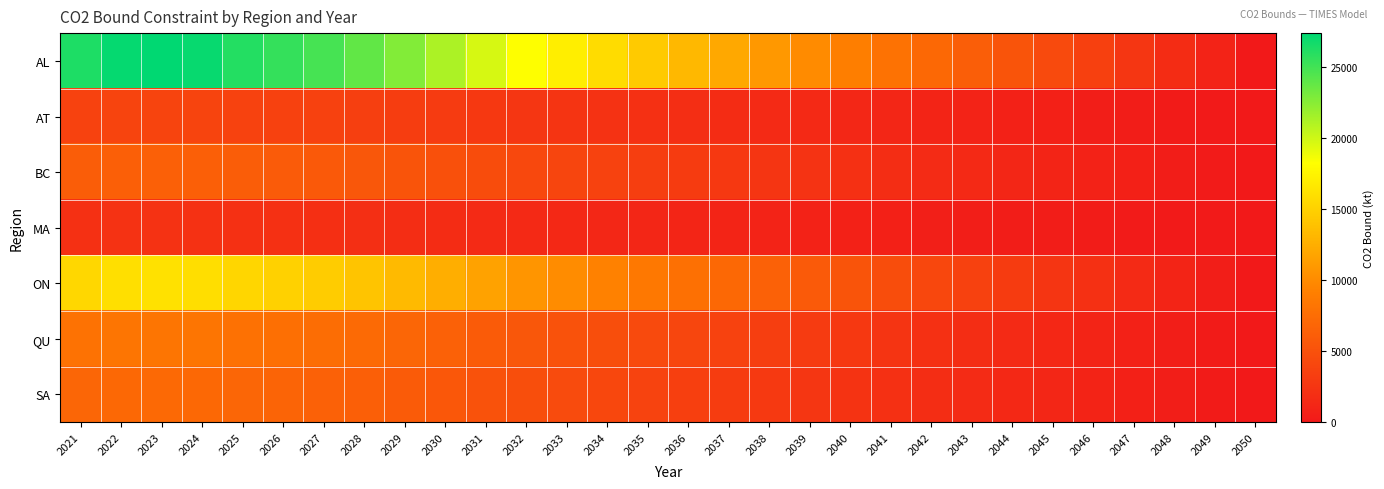

Reading left to right, what are all the values shown in this chart?

AL: 2021=26276.1	2022=27148.4	2023=27391.6	2024=27086.5	2025=26095.3	2026=25513.9	2027=24824.4	2028=23893.3	2029=22686.5	2030=21216.4	2031=19728.5	2032=18243.9	2033=17095.5	2034=15801.2	2035=14488.5	2036=13256.8	2037=12055.1	2038=10950.2	2039=9982.5	2040=9017.3	2041=7959.7	2042=7068.5	2043=6165.1	2044=5253.1	2045=4367.0	2046=3489.4	2047=2601.5	2048=1733.2	2049=863.5	2050=0.0
AT: 2021=3734.7	2022=3858.7	2023=3893.2	2024=3849.9	2025=3717.3	2026=3631.3	2027=3534.2	2028=3403.1	2029=3230.1	2030=3020.3	2031=2808.0	2032=2596.0	2033=2432.2	2034=2247.1	2035=2059.8	2036=1885.3	2037=1712.0	2038=1553.6	2039=1418.0	2040=1281.2	2041=1130.9	2042=1004.8	2043=876.4	2044=746.4	2045=620.1	2046=495.8	2047=369.7	2048=246.3	2049=122.8	2050=0.0
BC: 2021=6094.5	2022=6296.8	2023=6353.2	2024=6282.5	2025=6065.6	2026=5927.0	2027=5768.2	2028=5553.6	2029=5271.9	2030=4932.1	2031=4583.2	2032=4233.7	2033=3968.5	2034=3667.3	2035=3359.4	2036=3073.8	2037=2794.2	2038=2539.4	2039=2317.5	2040=2092.2	2041=1846.5	2042=1640.1	2043=1430.1	2044=1218.3	2045=1012.8	2046=809.6	2047=603.7	2048=402.1	2049=200.5	2050=0.0
MA: 2021=2123.8	2022=2194.3	2023=2214.0	2024=2189.3	2025=2113.2	2026=2065.8	2027=2010.5	2028=1936.4	2029=1837.7	2030=1718.8	2031=1597.3	2032=1476.0	2033=1383.0	2034=1278.7	2035=1170.6	2036=1071.5	2037=974.4	2038=884.3	2039=807.0	2040=728.8	2041=643.2	2042=571.3	2043=498.4	2044=424.8	2045=352.7	2046=282.1	2047=210.5	2048=140.2	2049=69.9	2050=0.0
ON: 2021=15451.7	2022=15964.7	2023=16107.7	2024=15928.3	2025=15368.9	2026=15019.3	2027=14617.4	2028=14079.8	2029=13363.1	2030=12499.5	2031=11621.9	2032=10748.0	2033=10068.6	2034=9302.7	2035=8528.0	2036=7801.5	2037=7092.2	2038=6440.8	2039=5874.3	2040=5306.1	2041=4682.8	2042=4159.5	2043=3628.2	2044=3089.6	2045=2567.4	2046=2051.2	2047=1531.0	2048=1020.4	2049=508.4	2050=0.0
QU: 2021=7951.6	2022=8215.5	2023=8289.1	2024=8196.8	2025=7912.1	2026=7734.6	2027=7528.5	2028=7248.9	2029=6882.4	2030=6436.1	2031=5982.2	2032=5534.1	2033=5183.9	2034=4789.6	2035=4390.9	2036=4018.3	2037=3649.3	2038=3313.1	2039=3023.1	2040=2729.5	2041=2408.6	2042=2139.5	2043=1866.9	2044=1589.7	2045=1322.2	2046=1056.8	2047=787.7	2048=525.0	2049=261.7	2050=0.0
SA: 2021=6884.5	2022=7113.1	2023=7176.8	2024=7096.9	2025=6850.8	2026=6700.6	2027=6516.2	2028=6276.7	2029=5959.5	2030=5573.2	2031=5177.2	2032=4784.9	2033=4482.5	2034=4142.9	2035=3797.1	2036=3476.8	2037=3177.1	2038=2867.5	2039=2617.3	2040=2364.7	2041=2086.8	2042=1854.7	2043=1617.3	2044=1376.6	2045=1144.2	2046=914.7	2047=682.4	2048=454.6	2049=226.6	2050=0.0